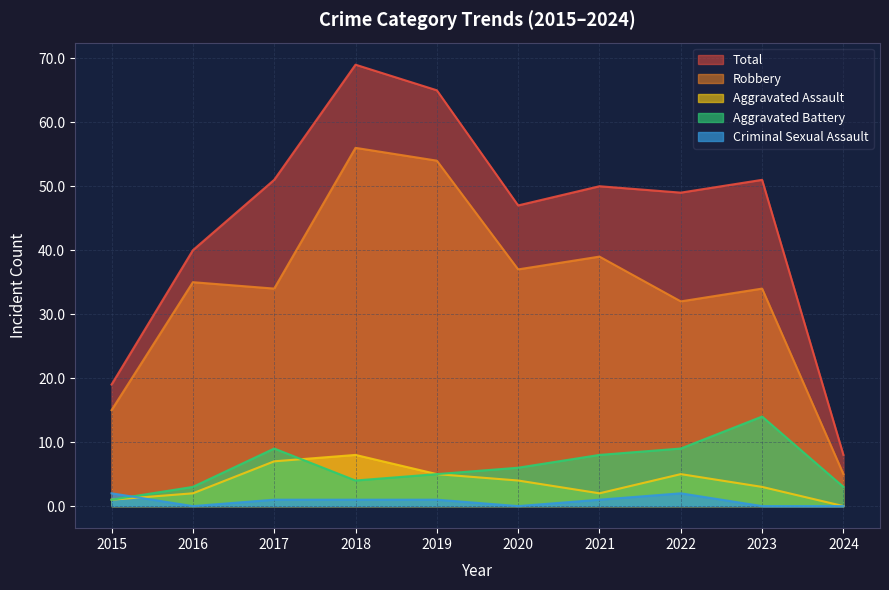

True or false: Aggravated Battery has more than 2 interior local peaks.

False